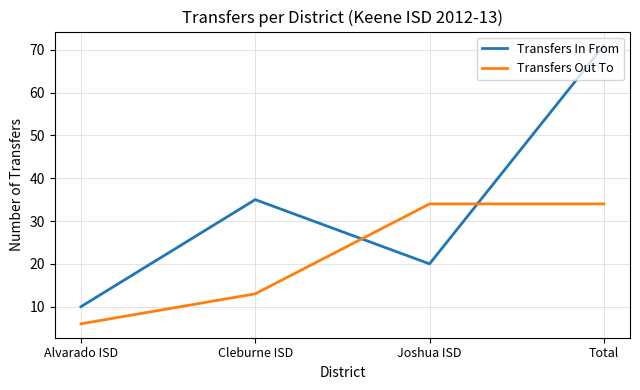

Is it true that Transfers Out To equals 34 at Total?

True